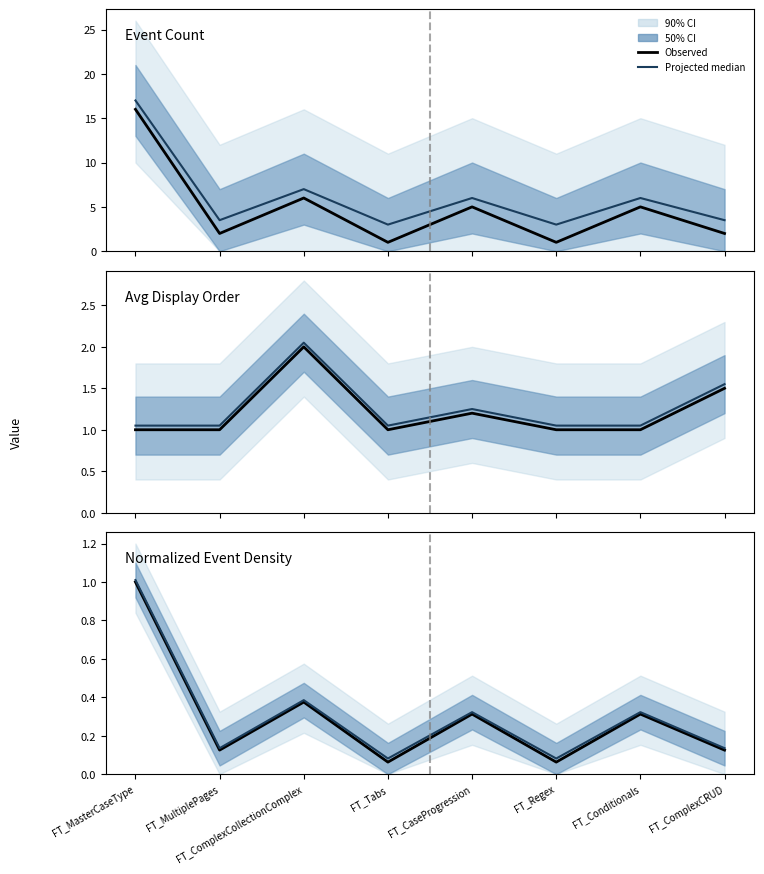

The Projected median series shows 0.1 at FT_Tabs. True or false?

True